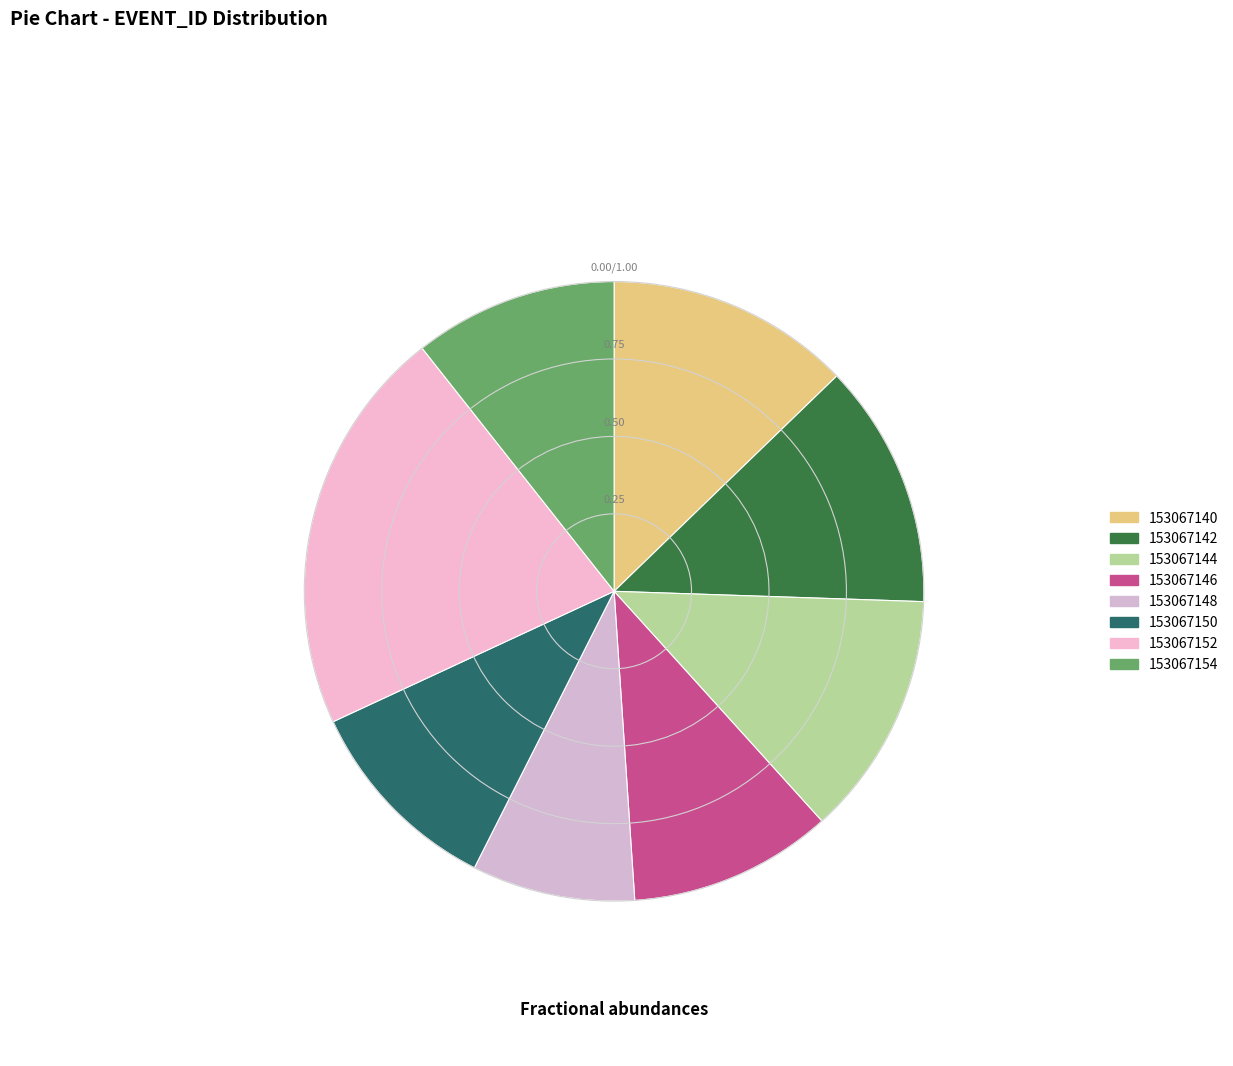

Is the sum of 153067142 and 153067146 greater than half?

No